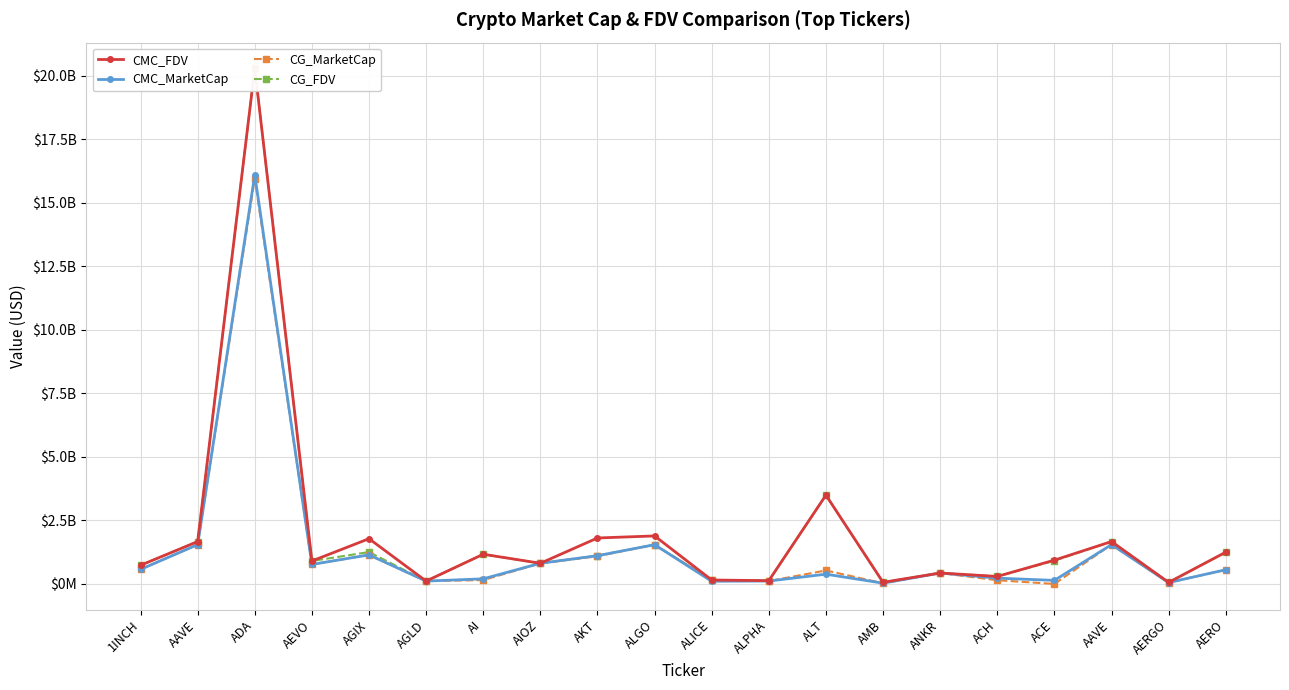

What is the maximum value shown in the chart?

20285522965.0